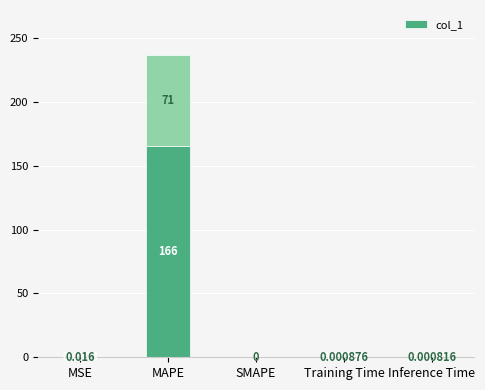

What position from the left is MAPE?

2